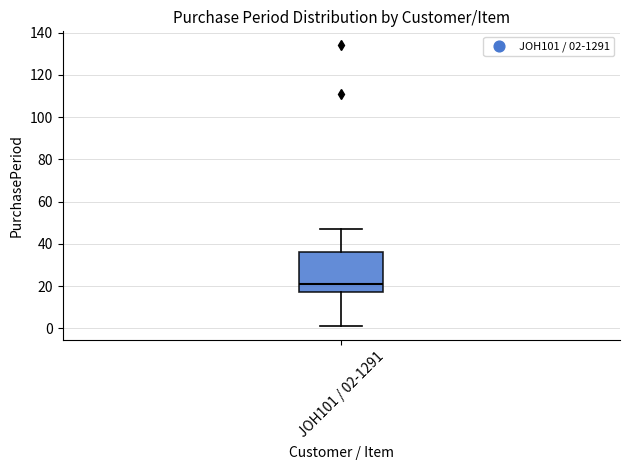

Read this box plot against the y-axis: the position of the median line, the range covered by the box, and the ends of both whiskers. The values are not printed on the chart, so give them approximately, as read against the axis.

median 22, box 18 to 36, whiskers 2 to 48